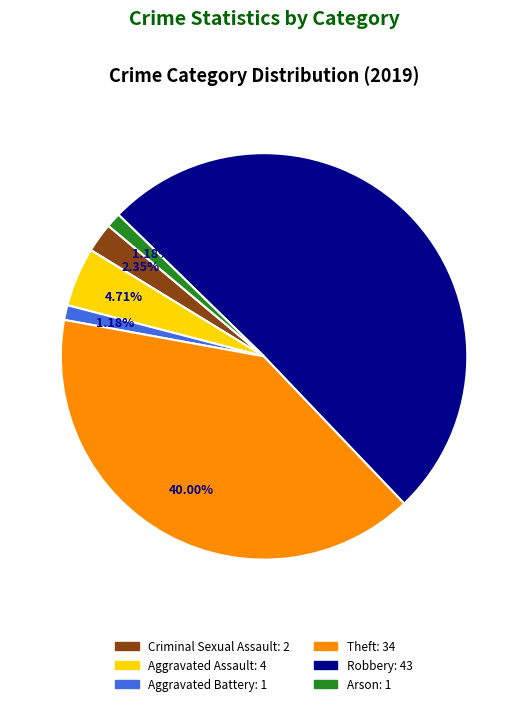

Is it true that Robbery is 38% of the pie?

False